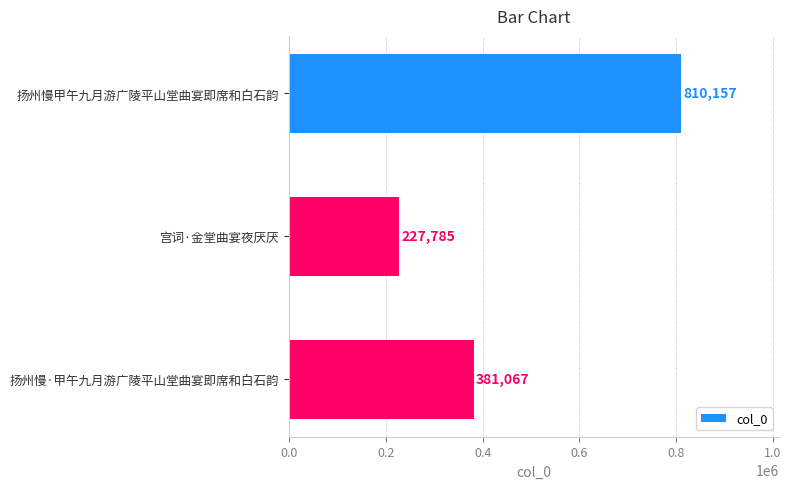

What is the average value?

473003